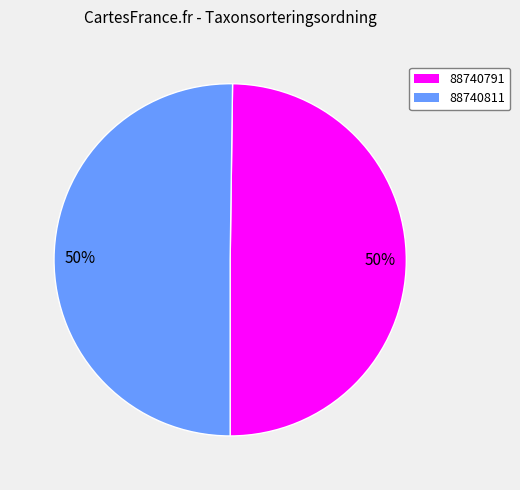

Count the number of slices in the pie.

2